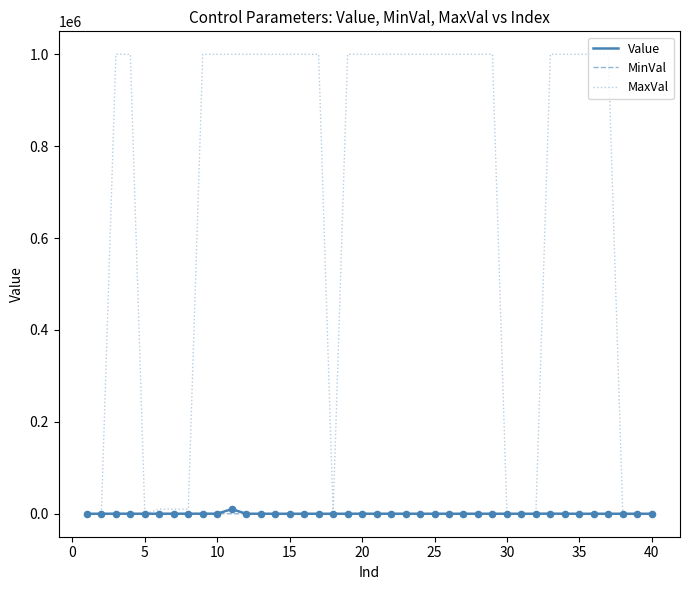

Which series has the largest range (max minus min)?

MaxVal